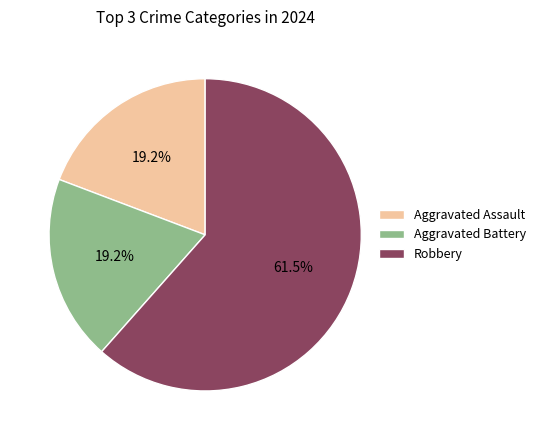

Is the sum of Aggravated Battery and Aggravated Assault greater than half?

No